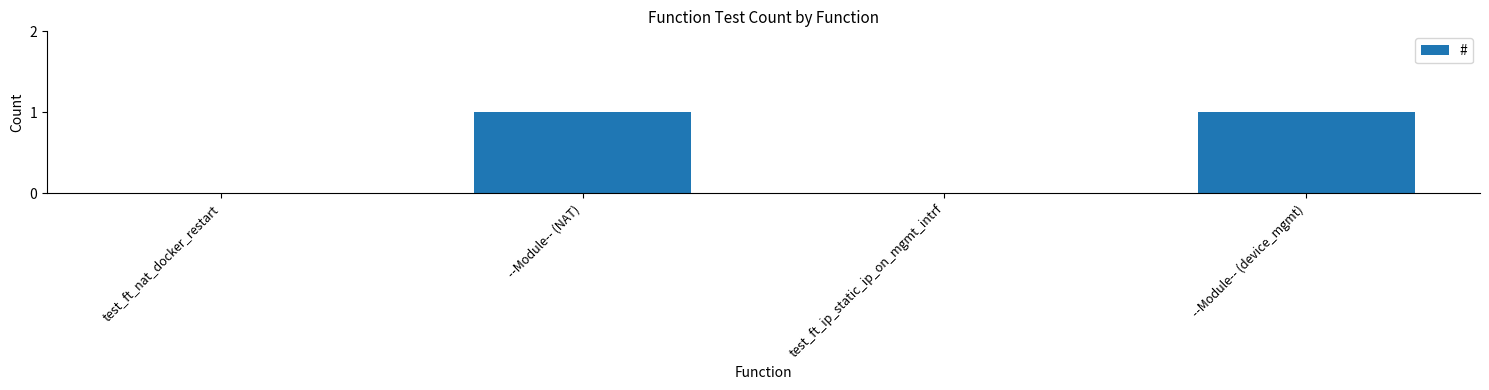

Between --Module-- (device_mgmt) and test_ft_nat_docker_restart, which is larger?

--Module-- (device_mgmt)